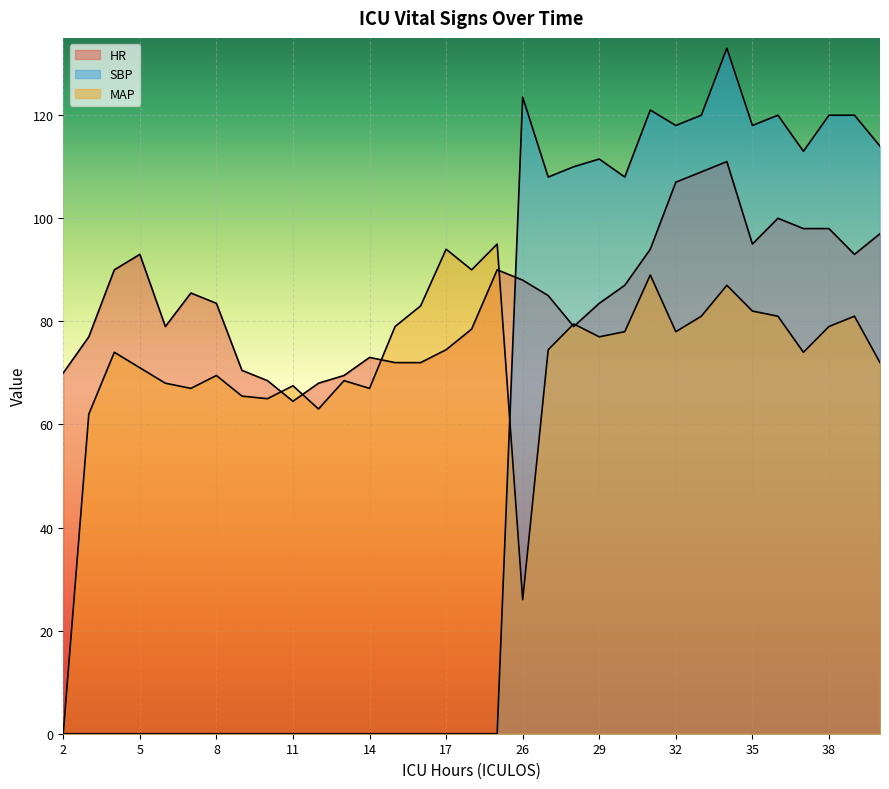

The MAP series shows 67.0 at 14. True or false?

True